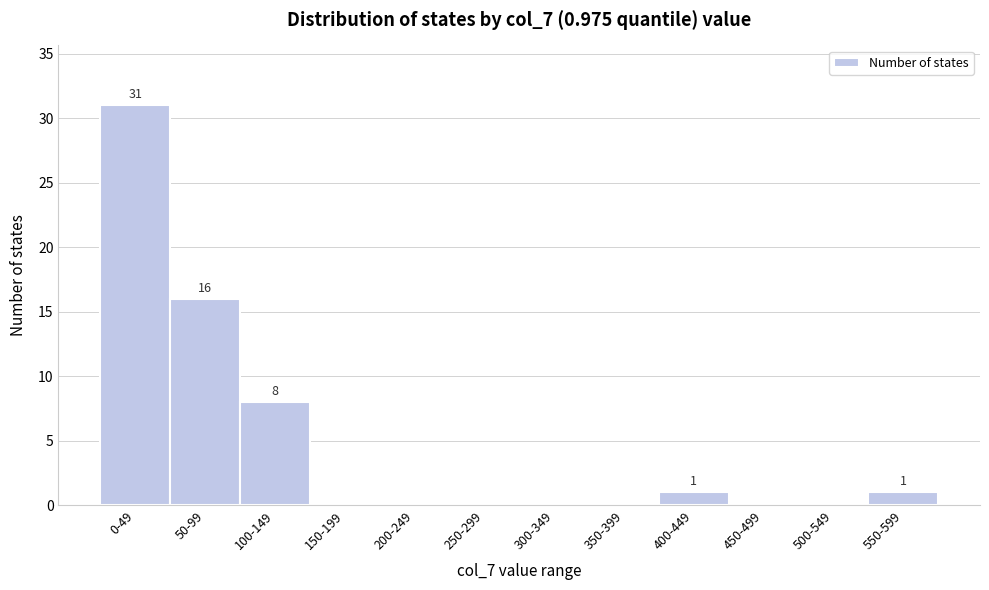

Reading left to right, extract all data points from this chart.

0-49=31	50-99=16	100-149=8	150-199=0	200-249=0	250-299=0	300-349=0	350-399=0	400-449=1	450-499=0	500-549=0	550-599=1